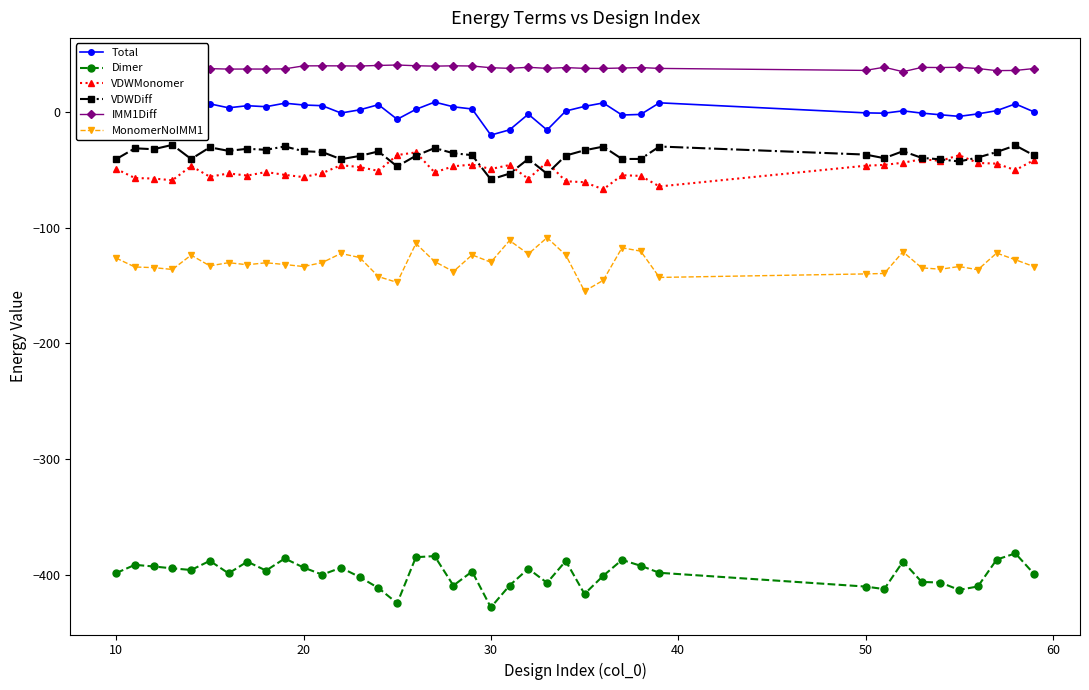

What is the minimum value for MonomerNoIMM1?

-154.8